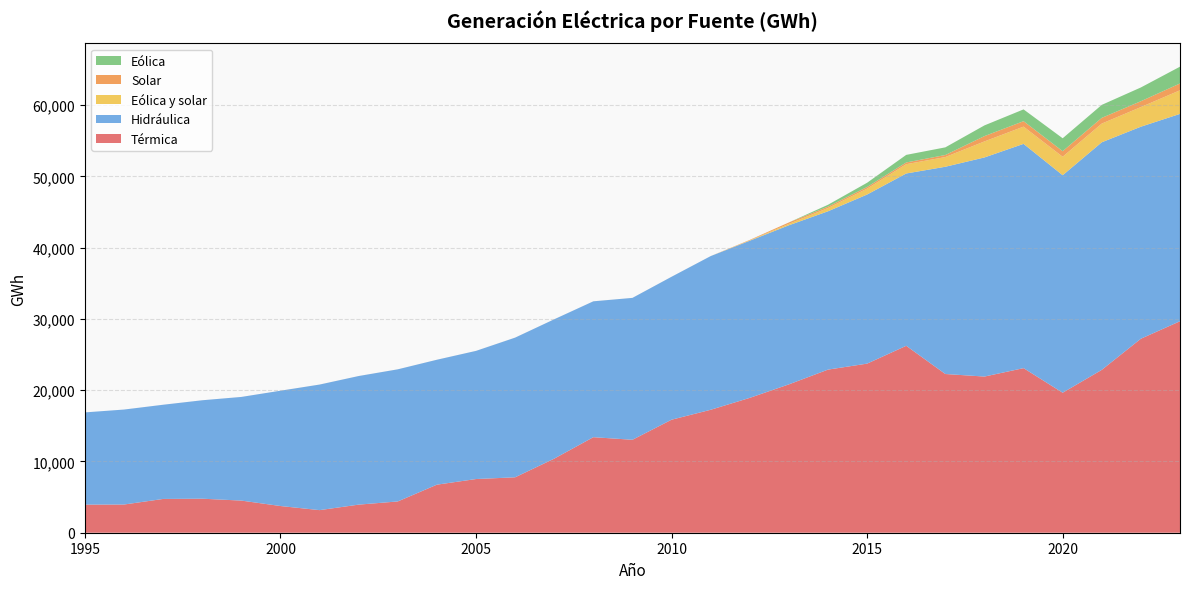

Reading left to right, list all the values displayed in this chart.

Térmica: 1995=3942.6	1996=3955.8	1997=4738.3	1998=4773.7	1999=4508.4	2000=3745.8	2001=3169.8	2002=3941.0	2003=4388.4	2004=6740.4	2005=7531.5	2006=7774.3	2007=10393.0	2008=13402.3	2009=13039.7	2010=15854.6	2011=17247.9	2012=18919.2	2013=20812.5	2014=22882.3	2015=23721.8	2016=26223.5	2017=22264.9	2018=21907.9	2019=23088.3	2020=19641.1	2021=22847.1	2022=27215.9	2023=29667.7
Hidráulica: 1995=12937.5	1996=13323.6	1997=13214.5	1998=13808.3	1999=14540.6	2000=16176.0	2001=17615.0	2002=18040.1	2003=18533.7	2004=17525.3	2005=17977.0	2006=19594.3	2007=19548.8	2008=19059.6	2009=19903.8	2010=20052.1	2011=21557.3	2012=22044.0	2013=22319.6	2014=22210.7	2015=23722.8	2016=24171.7	2017=29074.5	2018=30737.5	2019=31462.1	2020=30510.3	2021=31925.7	2022=29743.8	2023=29087.6
Eólica y solar: 1995=0.0	1996=0.4	1997=0.6	1998=0.5	1999=0.6	2000=0.8	2001=1.2	2002=1.2	2003=1.2	2004=1.2	2005=1.2	2006=1.2	2007=1.2	2008=1.2	2009=1.2	2010=1.2	2011=1.2	2012=56.8	2013=198.2	2014=456.8	2015=825.9	2016=1304.8	2017=1360.6	2018=2247.8	2019=2418.1	2020=2592.3	2021=2624.3	2022=2752.9	2023=3312.0
Solar: 1995=0.0	1996=0.4	1997=0.6	1998=0.5	1999=0.6	2000=0.8	2001=1.2	2002=1.2	2003=1.2	2004=1.2	2005=1.2	2006=1.2	2007=1.2	2008=1.2	2009=1.2	2010=1.2	2011=1.2	2012=55.6	2013=196.9	2014=199.3	2015=230.3	2016=241.0	2017=287.2	2018=745.4	2019=763.1	2020=778.2	2021=801.7	2022=821.0	2023=956.7
Eólica: 1995=0.0	1996=0.0	1997=0.0	1998=0.0	1999=0.0	2000=0.0	2001=0.0	2002=0.0	2003=0.0	2004=0.0	2005=0.0	2006=0.0	2007=0.0	2008=0.0	2009=0.0	2010=0.0	2011=0.0	2012=1.2	2013=1.2	2014=257.5	2015=595.6	2016=1063.8	2017=1073.4	2018=1502.4	2019=1655.0	2020=1814.1	2021=1822.6	2022=1931.9	2023=2355.3